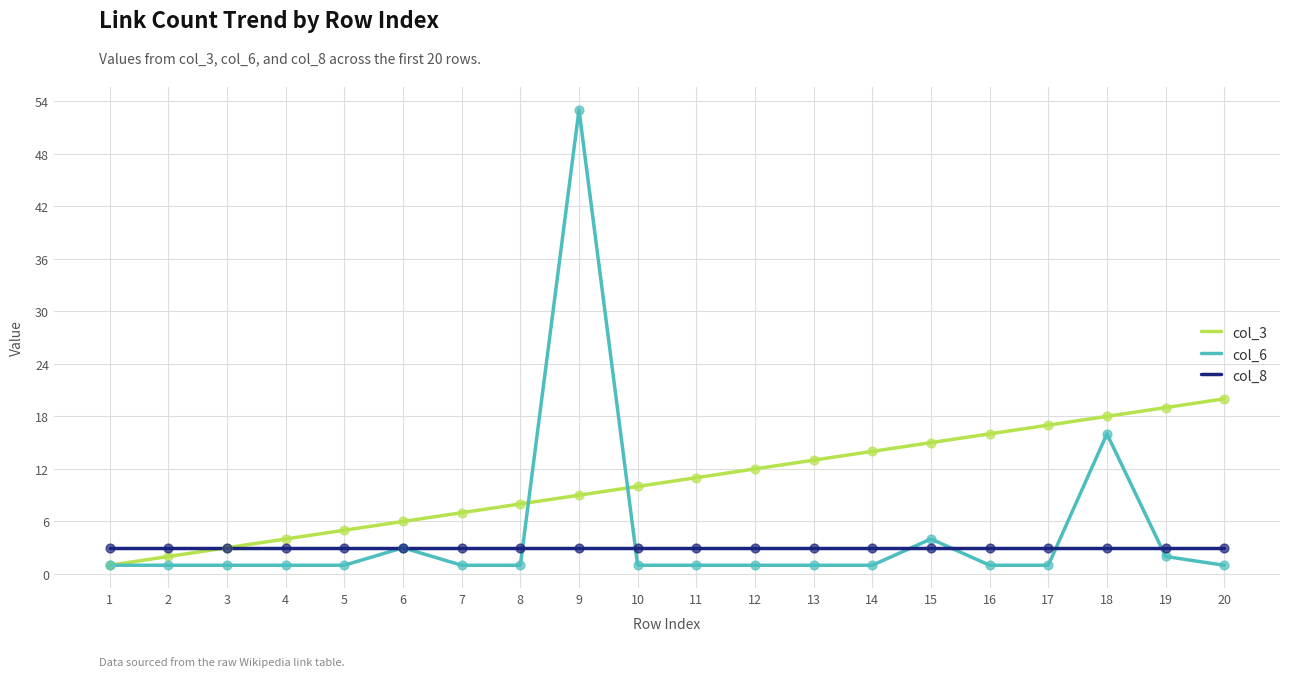

What are all the series names shown in the legend?

col_3, col_6, col_8